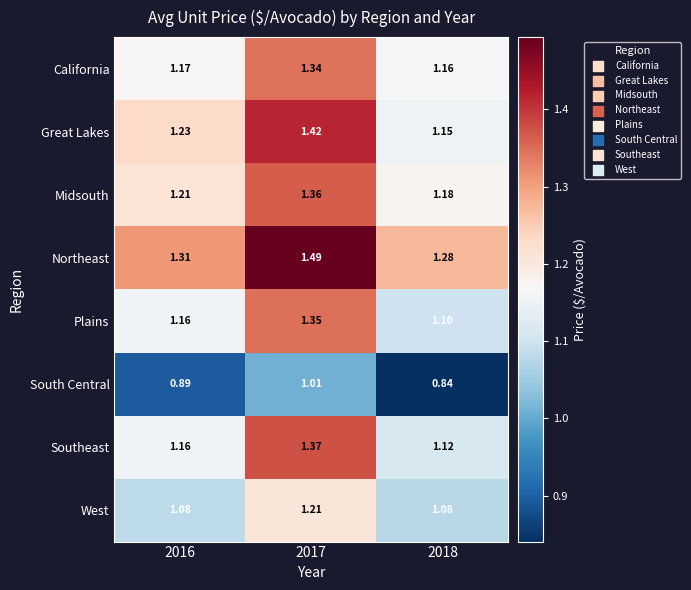

At which category is the sum across all series the highest?

2017